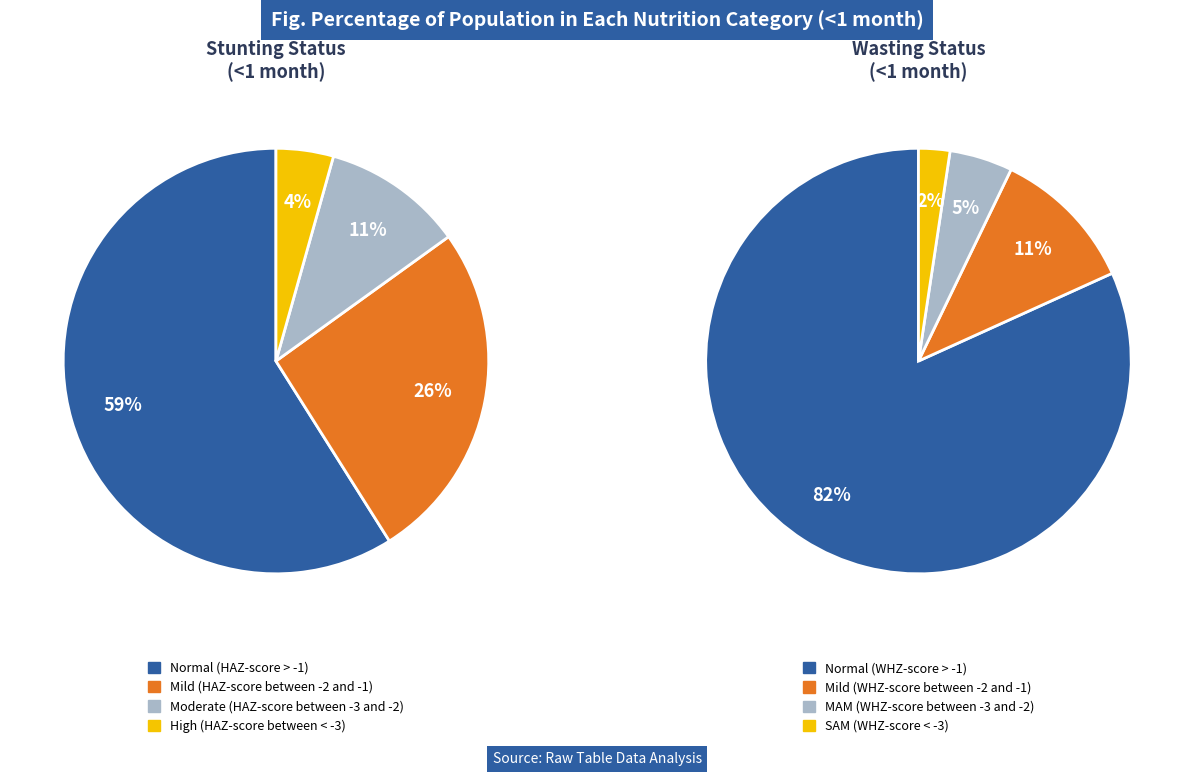

What is the total percentage of Normal (HAZ-score > -1) and Mild (HAZ-score between -2 and -1)?

84.9%